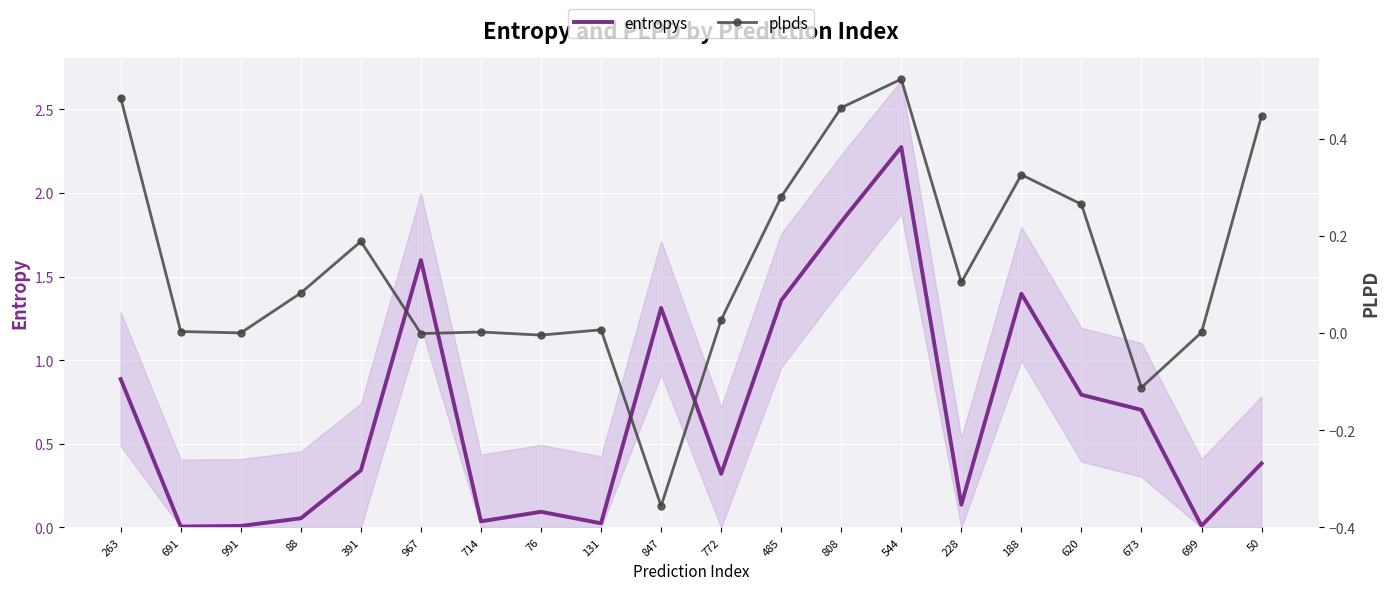

What is the difference between the highest and lowest values at 620?

0.5